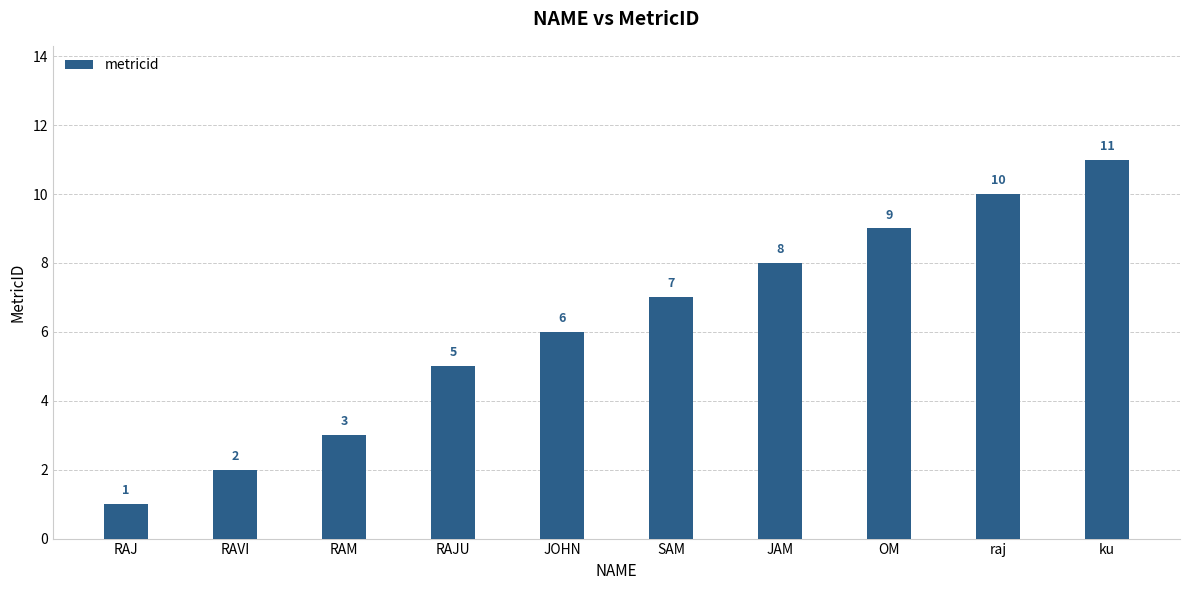

What is the value of the 7th bar from the left?

8